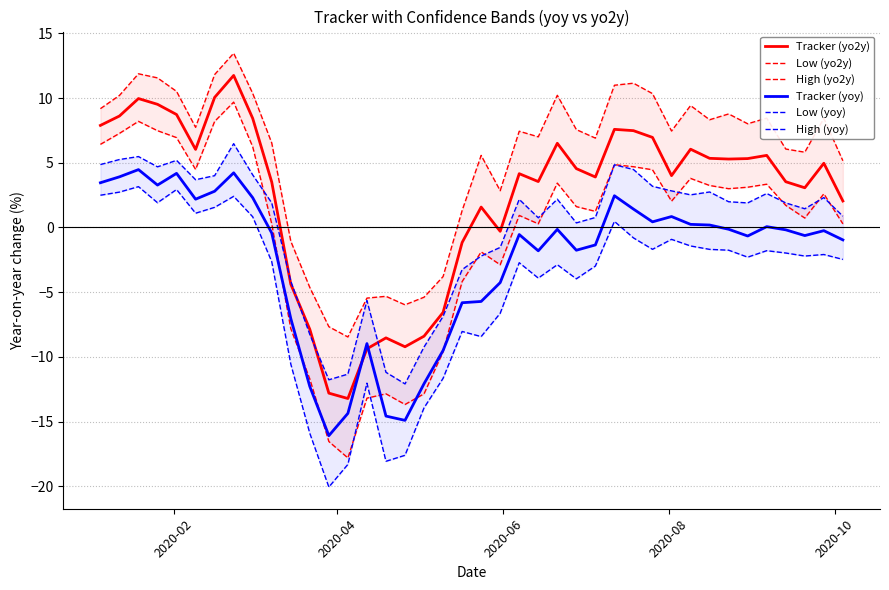

What is the average value of the High (yoy) series?

-0.1